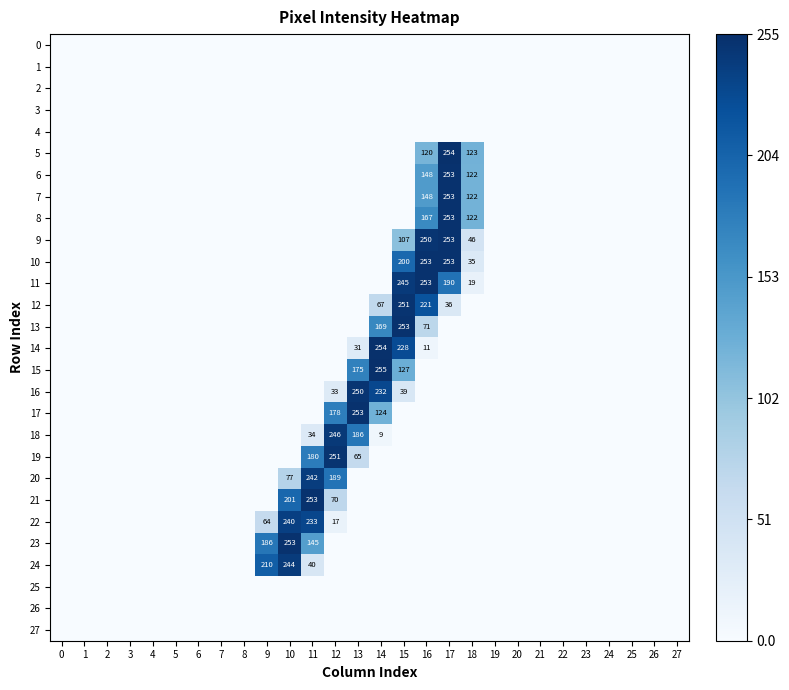

True or false: 5 has a value of 77 at 16.

False